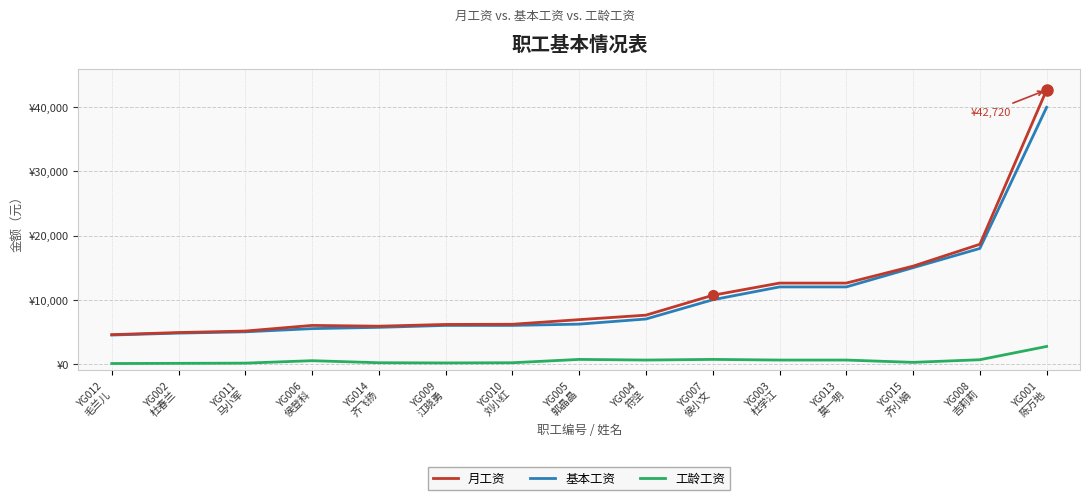

What are all the series names shown in the legend?

月工资, 基本工资, 工龄工资